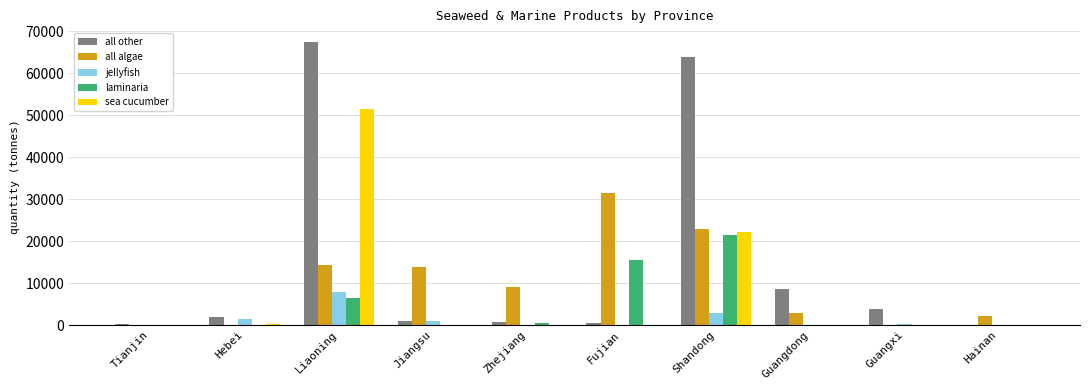

What is the sum of all laminaria values?

43944